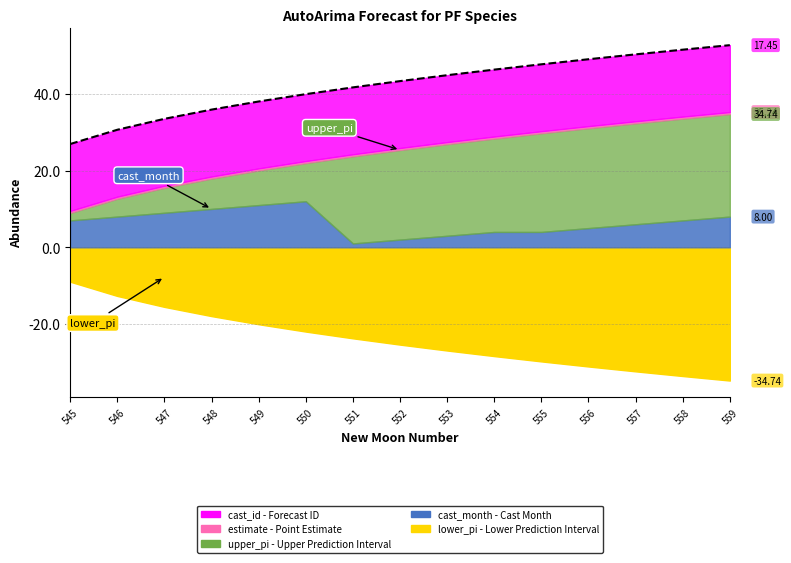

Does the chart display data point markers on the line(s)?

No